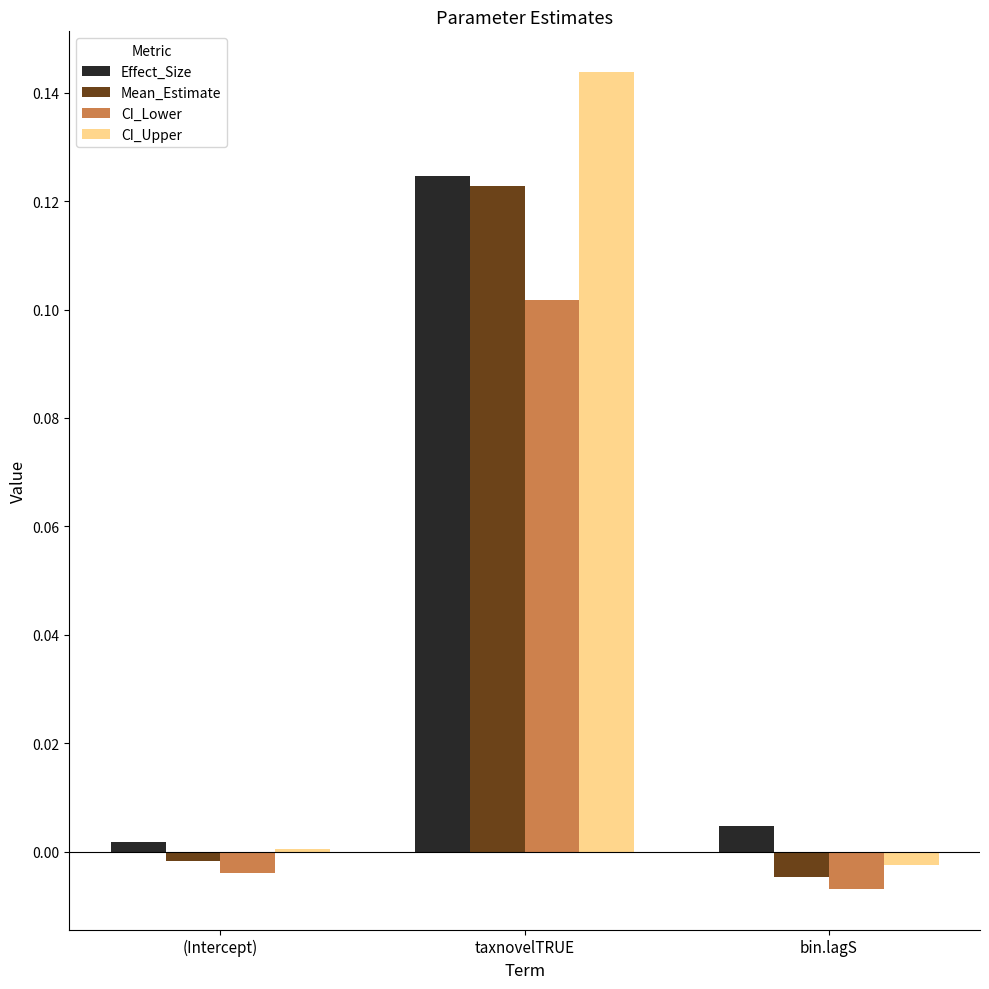

The value of Effect_Size at taxnovelTRUE is 0.2. True or false?

False